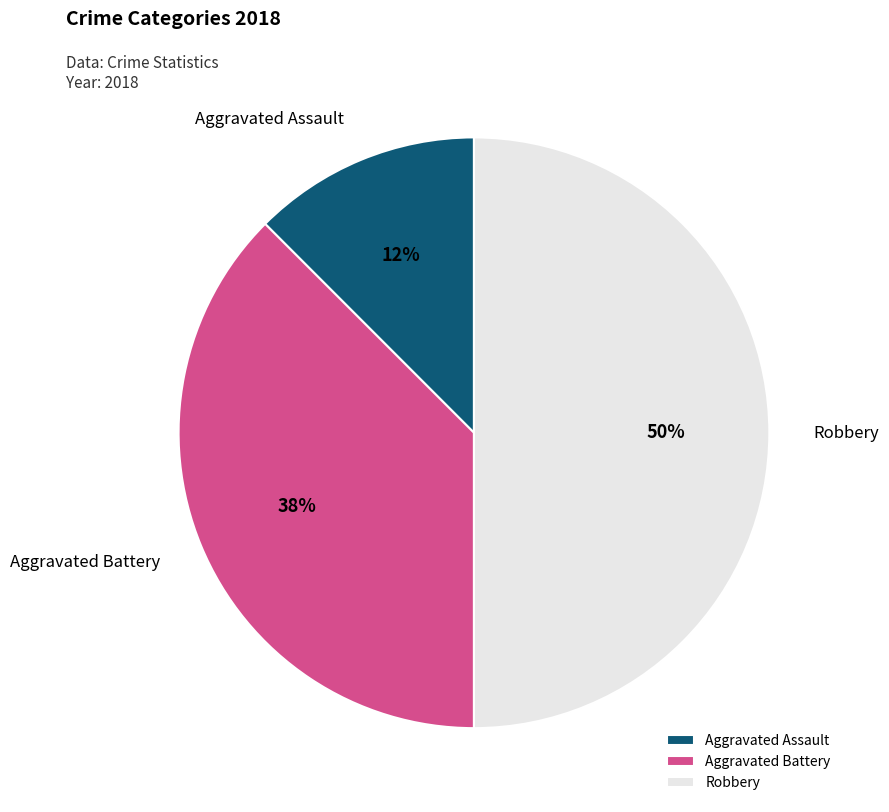

To the nearest percent, what percentage of the pie is Robbery?

50%